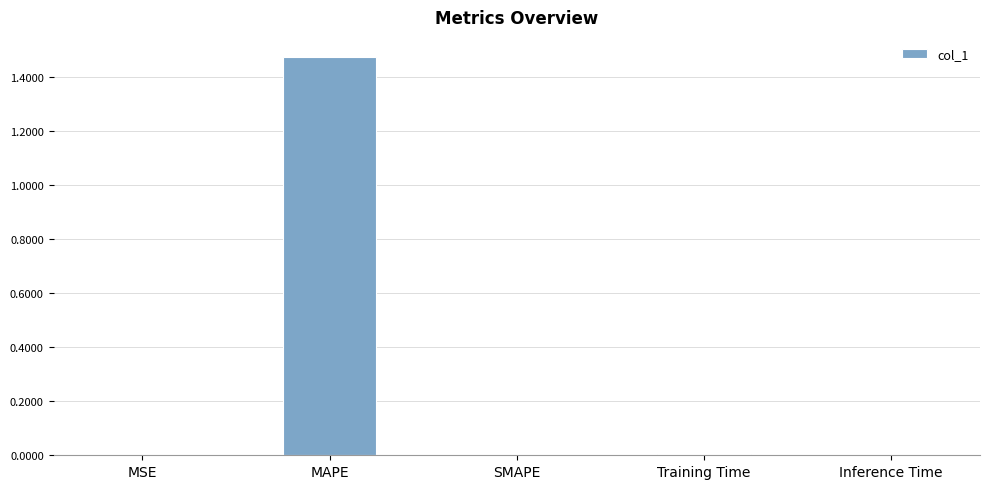

At which category does the chart reach its peak across all series?

MAPE